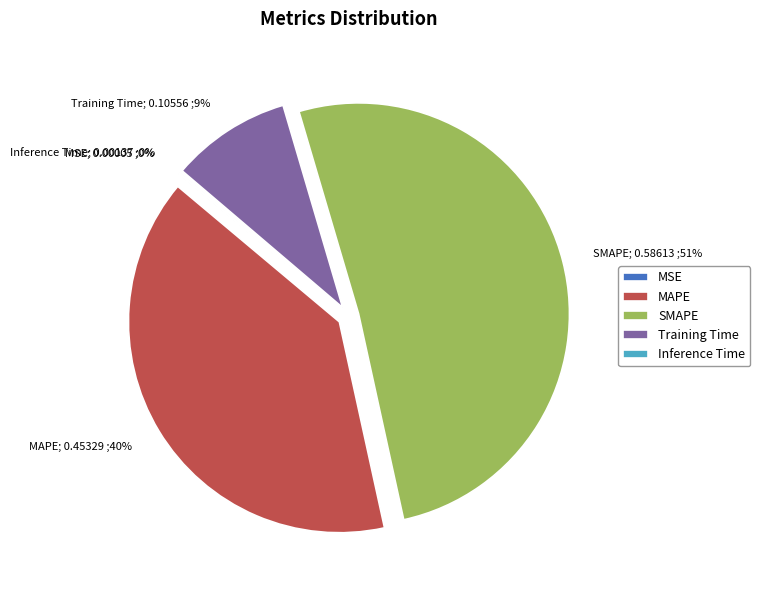

To the nearest percent, what is the average slice percentage?

20%